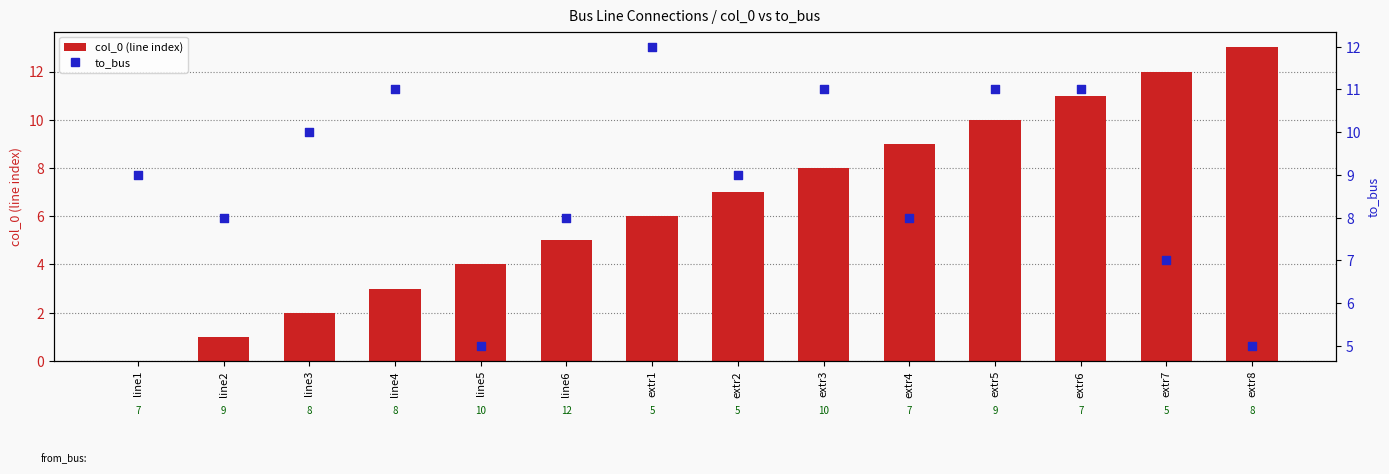

Is the value of to_bus at extr1 greater than the value of col_0 (line index) at line3?

Yes